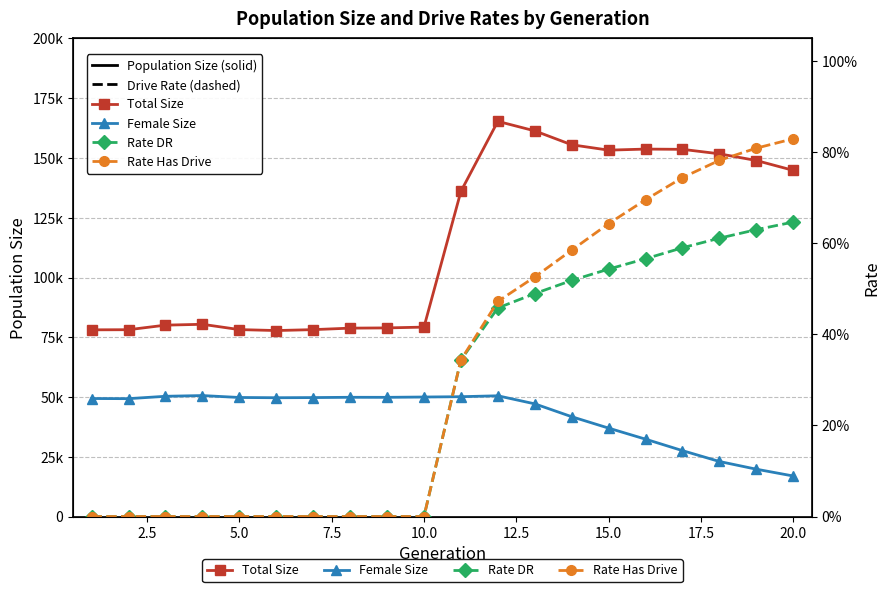

True or false: Rate Has Drive and Total Size cross at least once.

False